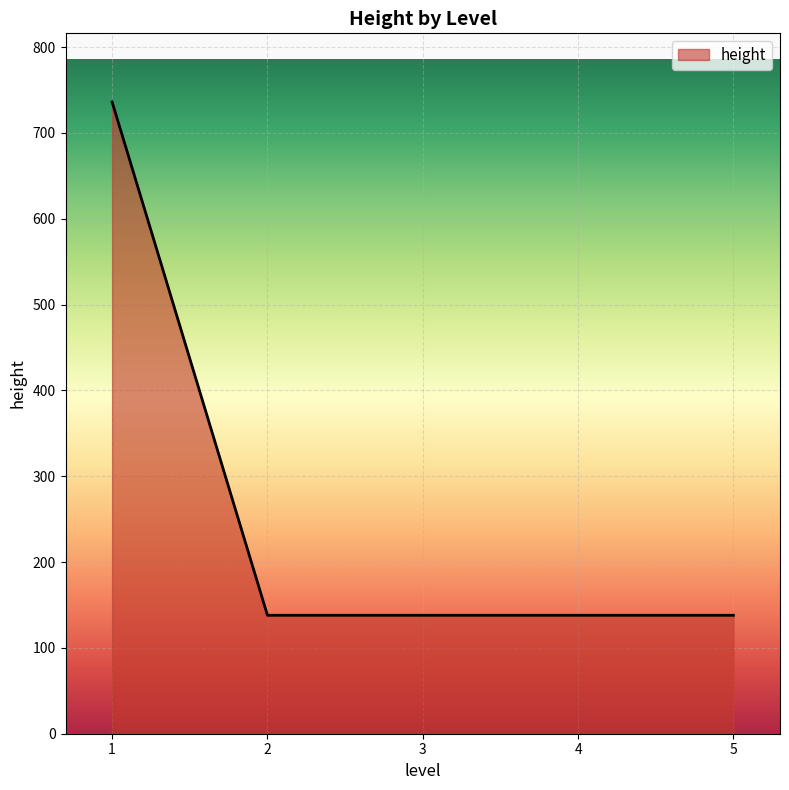

What is the average value?

258